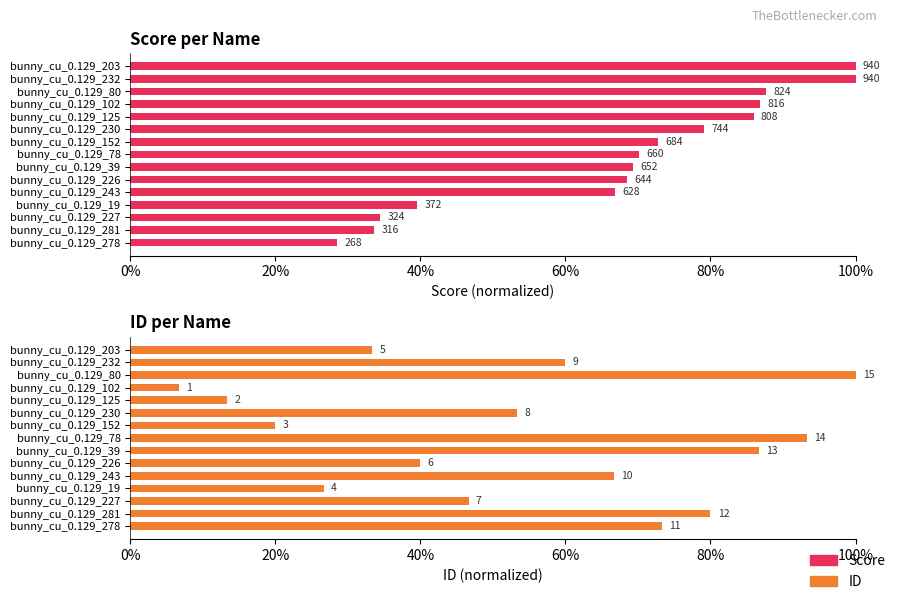

Which series has the largest total across all categories?

Score